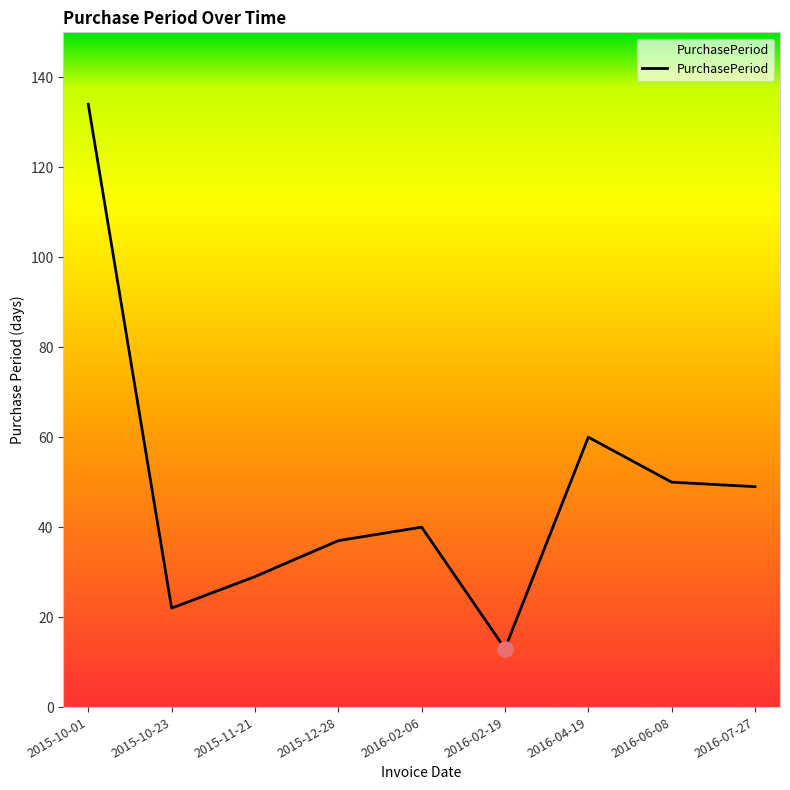

What is the change in value from 2016-02-06 to 2016-02-19?

-27